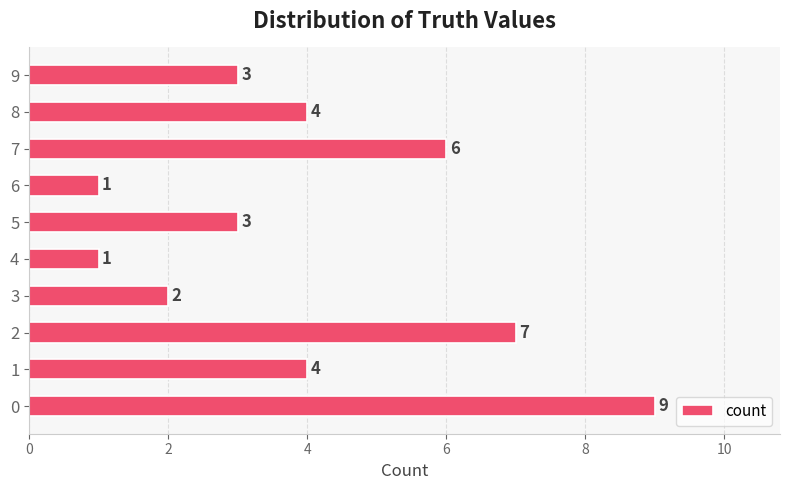

What is the maximum value shown in the chart?

9